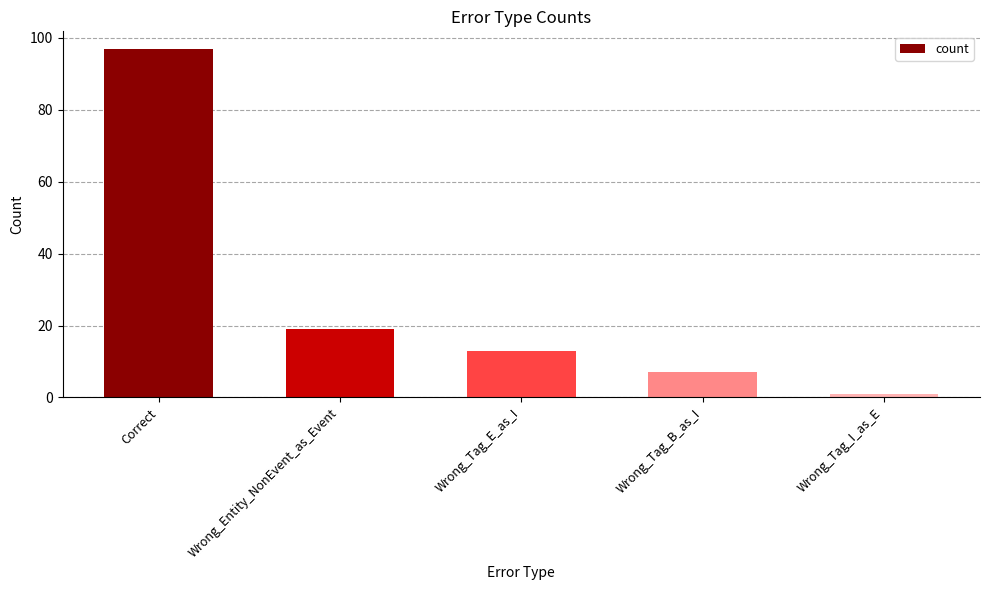

Where does the data first go above 13?

Correct